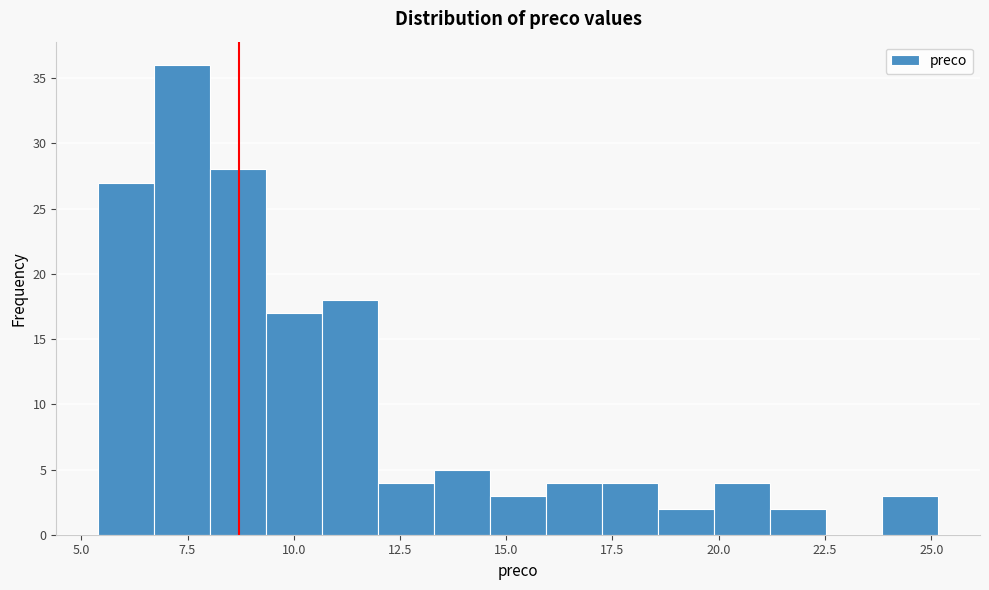

Around what value on the x-axis is the tallest bar? Give the approximate position of its centre, as read against the axis.

7.5